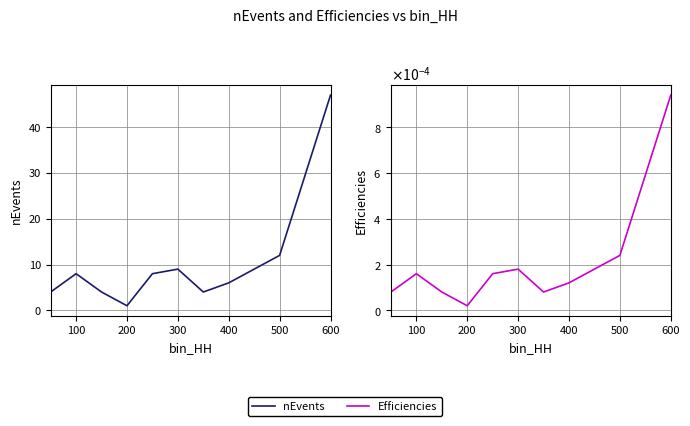

Which series has the largest total across all categories?

nEvents